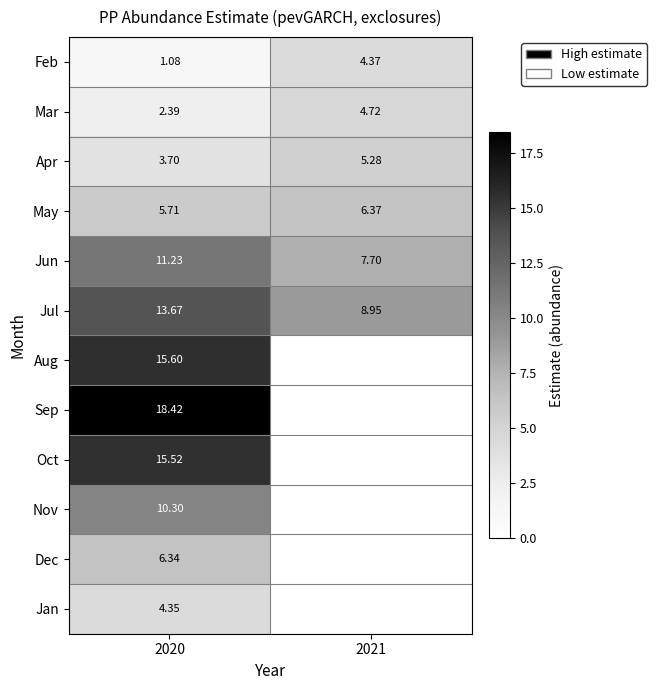

Is the value of Feb at 2020 greater than the value of Jun at 2021?

No